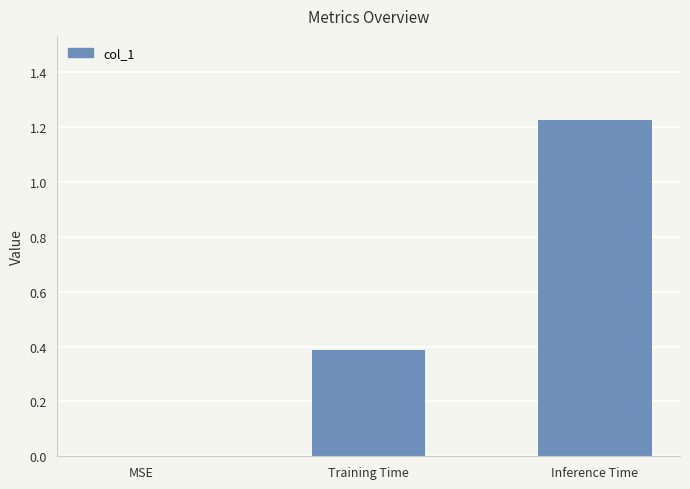

How many distinct data groups are displayed?

1